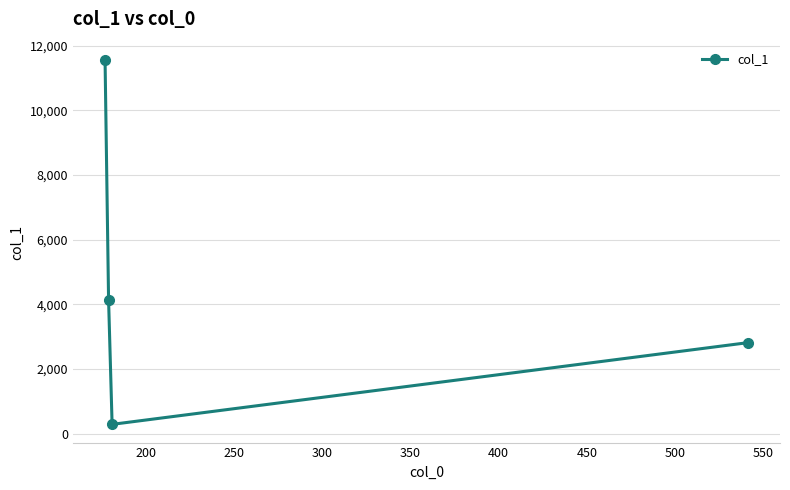

What is the value of the 1st point from the left?

11562.5